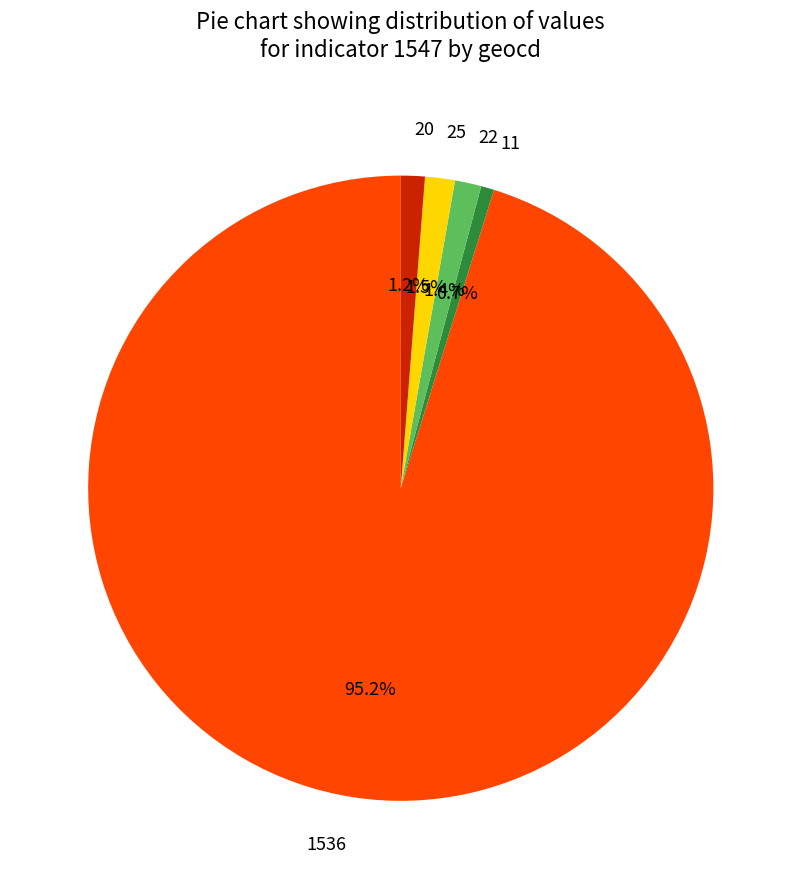

How much of the chart is everything except 25?

98.5%